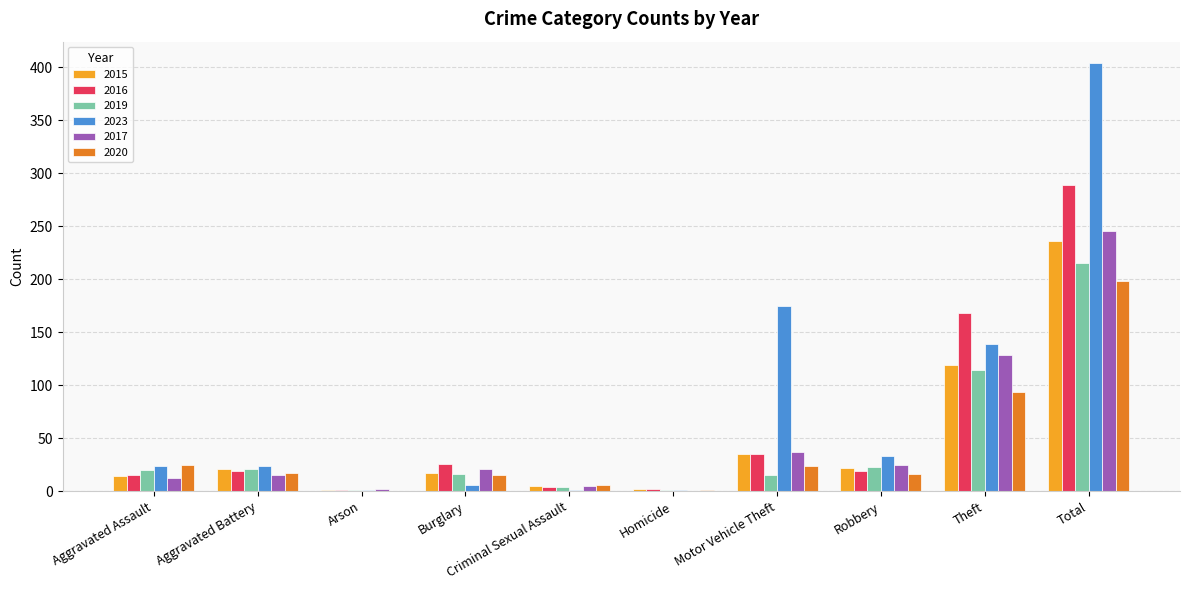

What is the sum of all 2015 values?

472